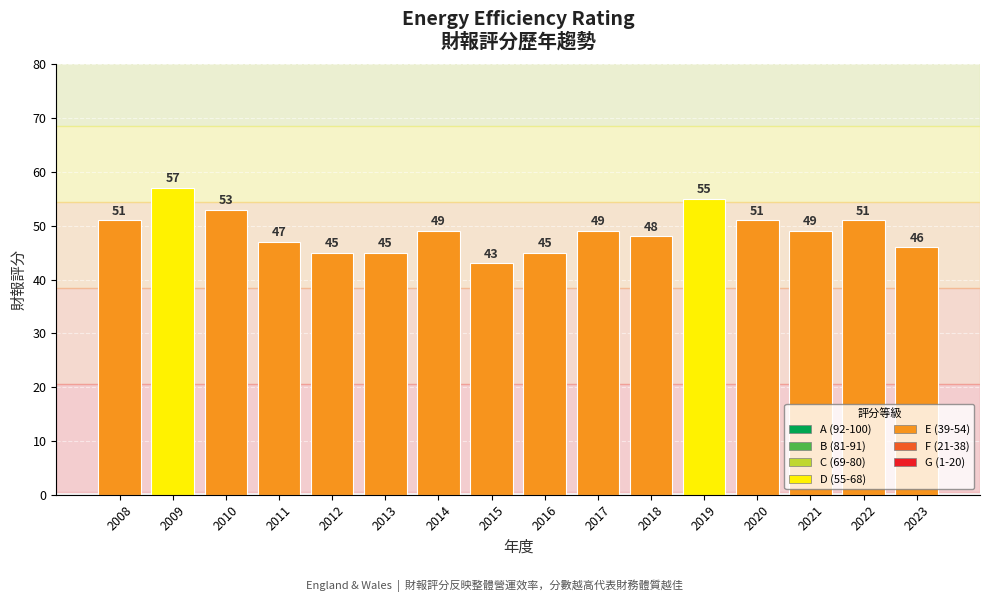

What is the minimum value shown in the chart?

43